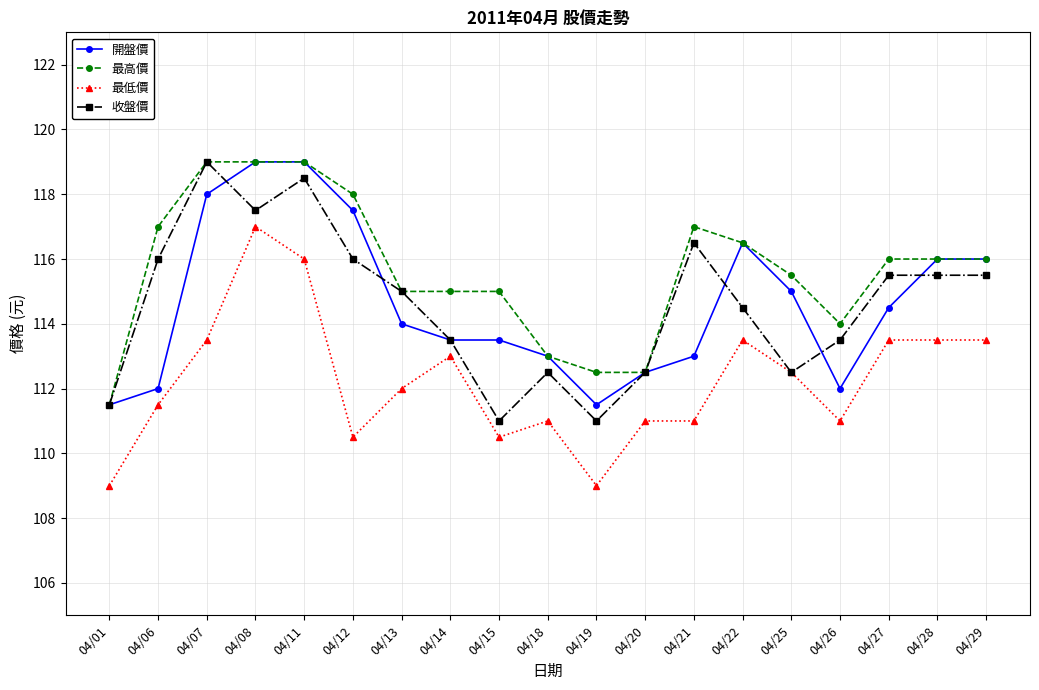

True or false: 最低價 has more than 1 interior local peaks.

True